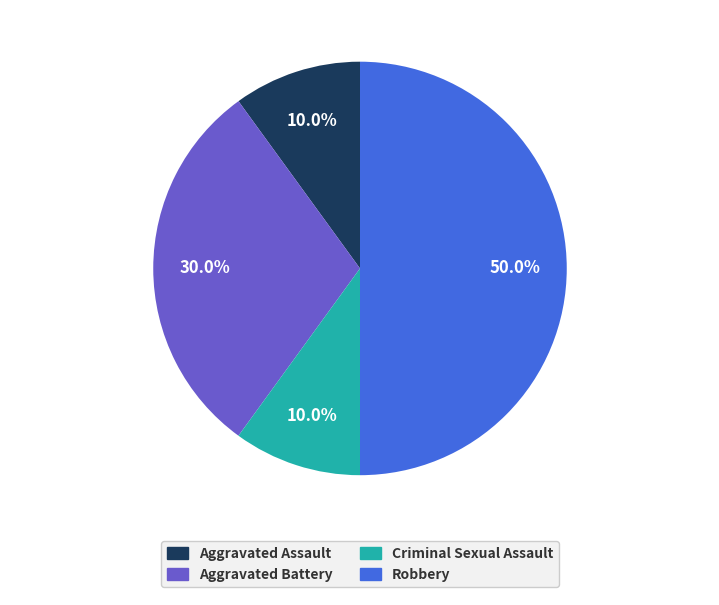

True or false: Robbery accounts for 63% of the total.

False